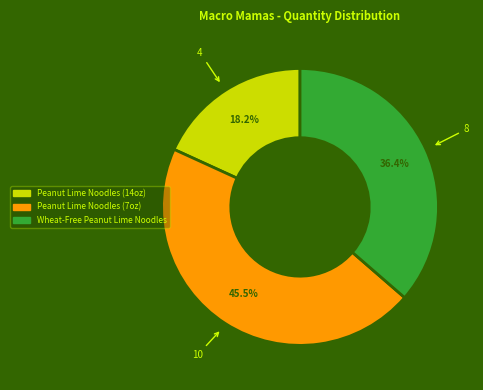

To the nearest percent, what is the difference between the Peanut Lime Noodles (7oz) and Wheat-Free Peanut Lime Noodles slice percentages?

9%